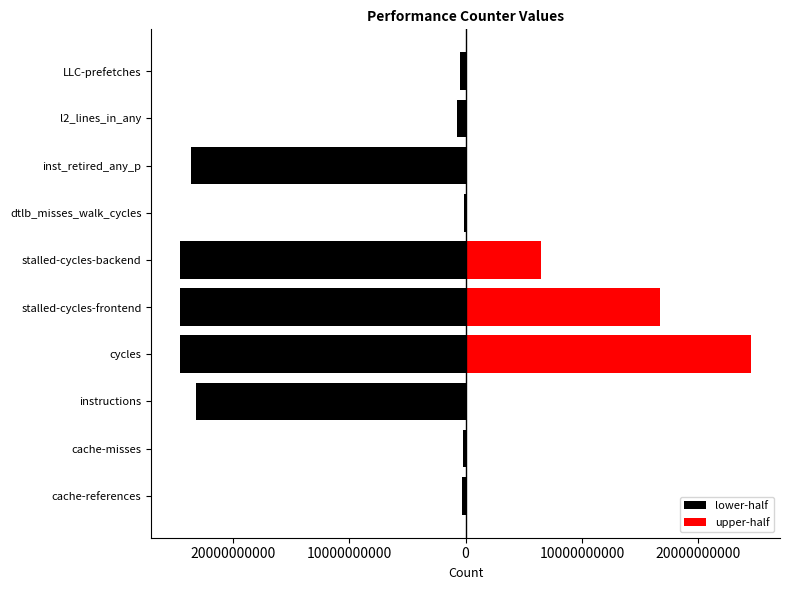

Is the value of upper-half at cache-references greater than the value of lower-half at stalled-cycles-backend?

Yes